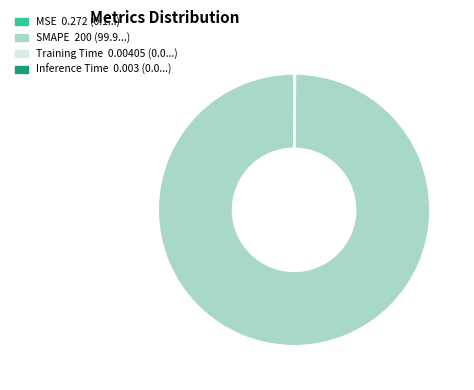

Is there a majority slice in this chart?

Yes